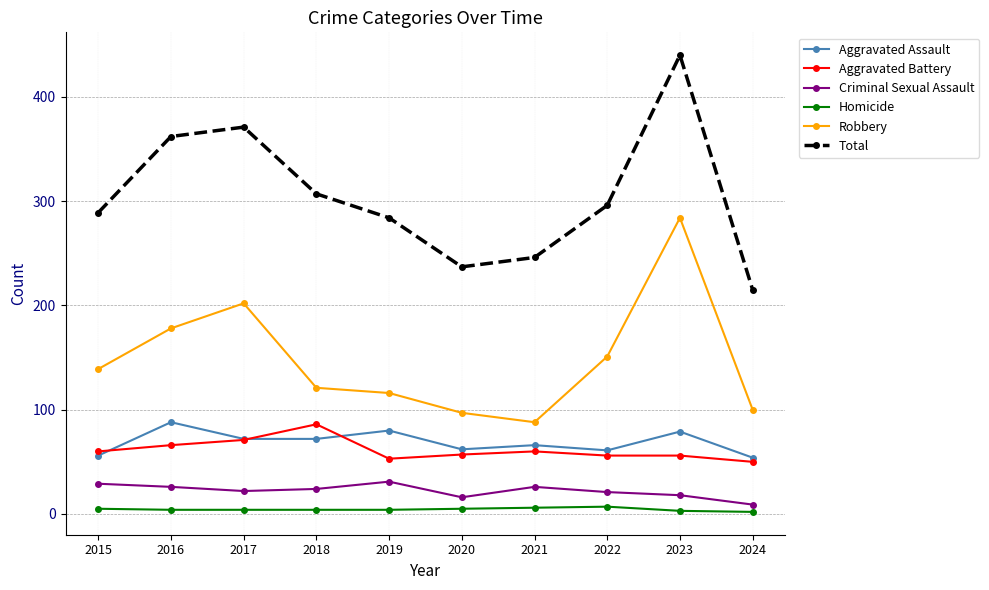

What is the maximum value shown in the chart?

440